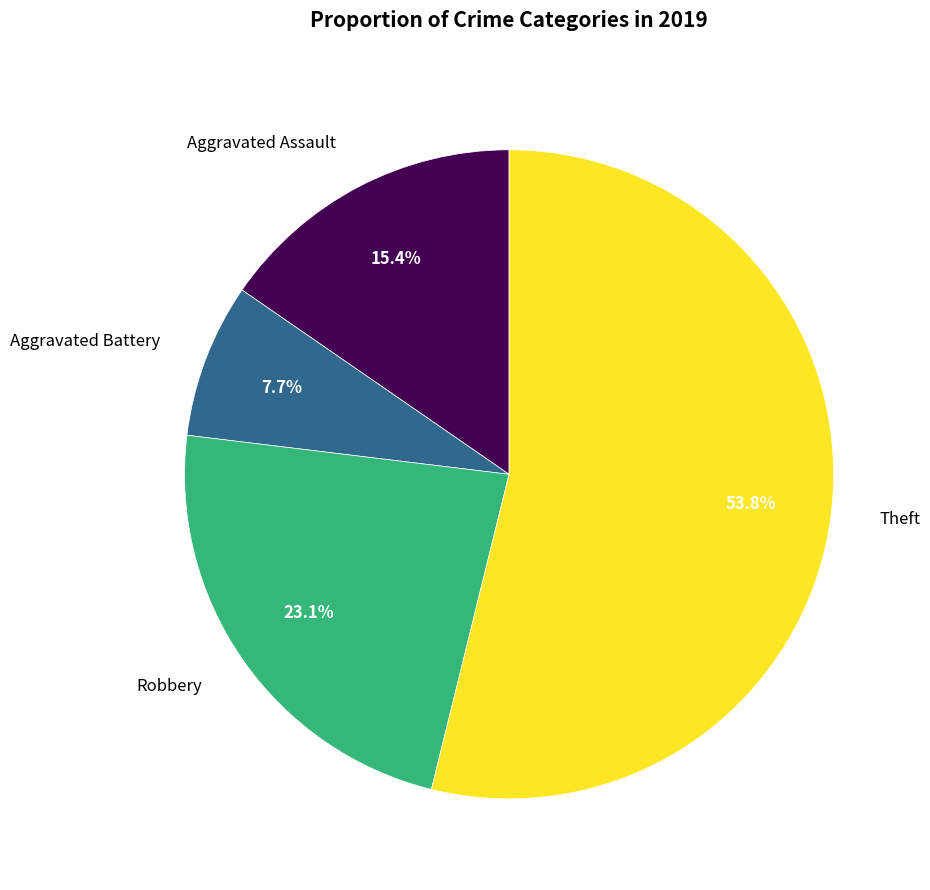

Between Theft and Aggravated Battery, which is larger?

Theft